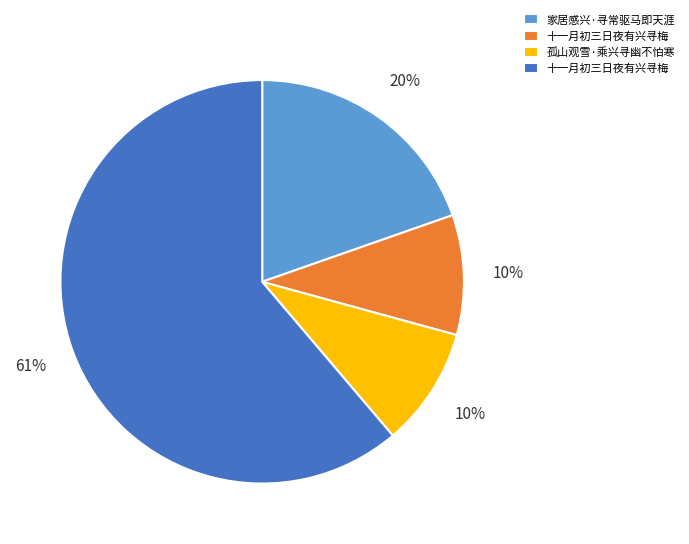

To the nearest percent, what is the average slice percentage?

25%